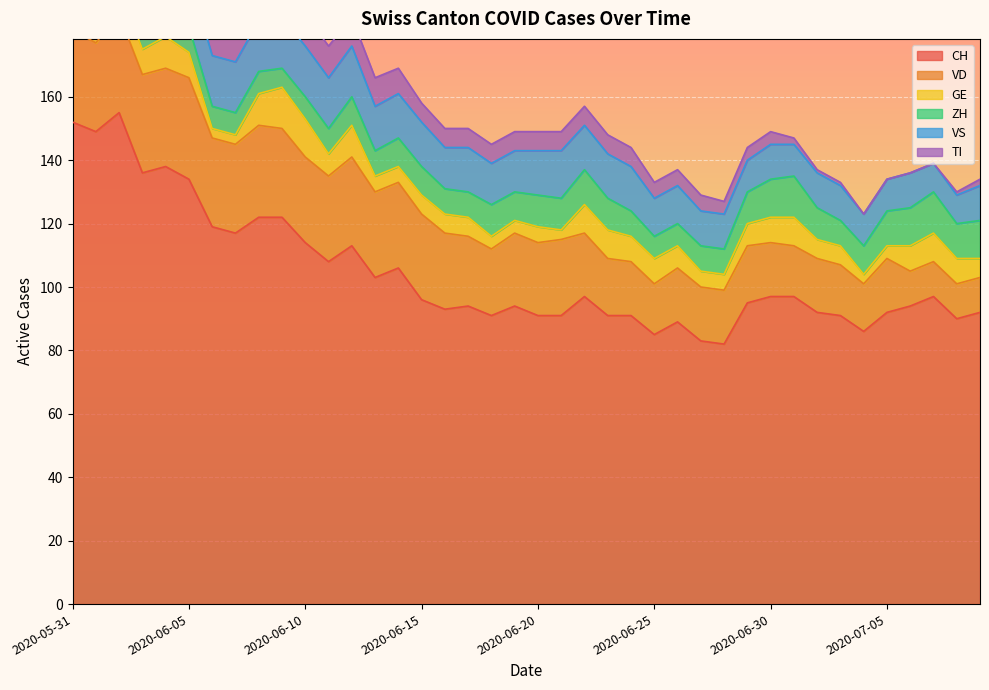

List the labels in order of VD value, smallest first.

2020-07-06, 2020-07-07, 2020-07-08, 2020-07-09, 2020-07-04, 2020-06-25, 2020-07-01, 2020-07-03, 2020-06-24, 2020-06-26, 2020-06-27, 2020-06-28, 2020-06-30, 2020-07-02, 2020-07-05, 2020-06-23, 2020-06-29, 2020-06-22, 2020-06-18, 2020-06-17, 2020-06-19, 2020-06-20, 2020-06-16, 2020-06-21, 2020-06-10, 2020-06-11, 2020-06-13, 2020-06-14, 2020-06-15, 2020-06-01, 2020-06-06, 2020-06-07, 2020-06-09, 2020-06-12, 2020-05-31, 2020-06-08, 2020-06-02, 2020-06-03, 2020-06-04, 2020-06-05